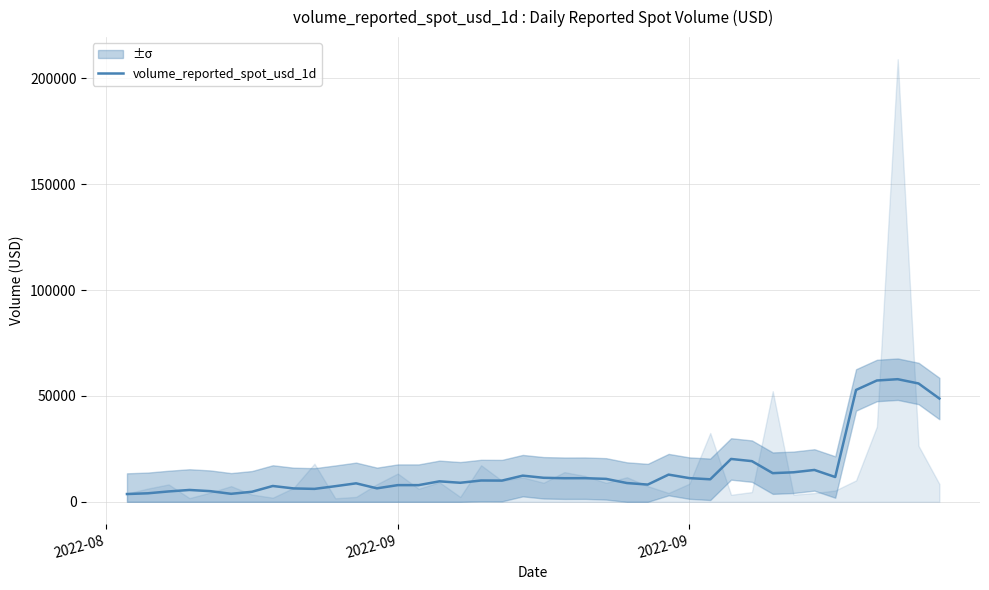

Is this an area chart (filled region under the line)?

No